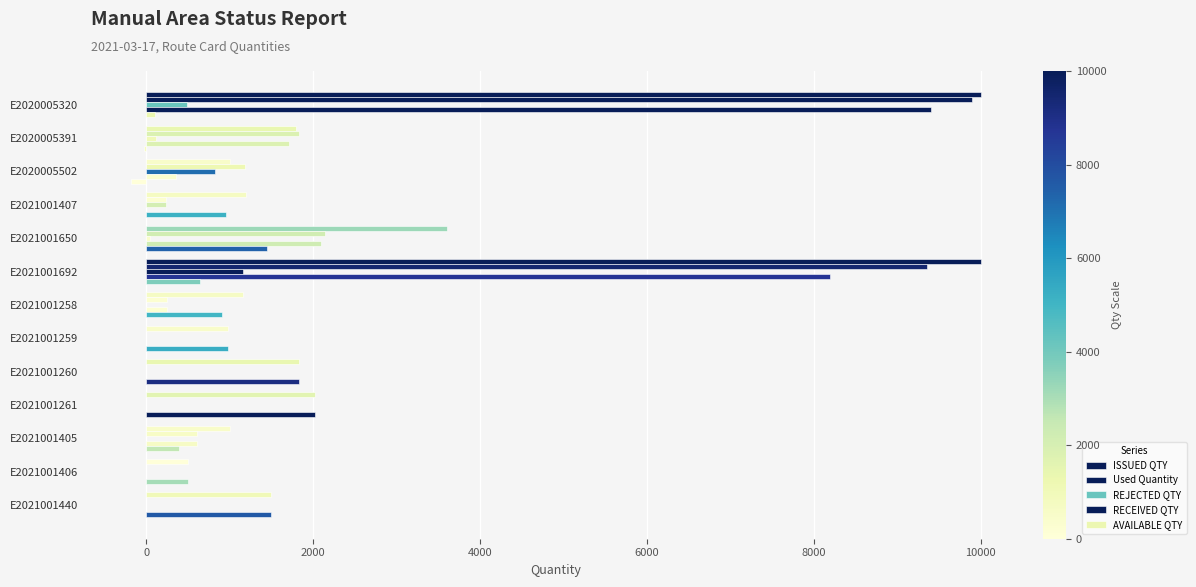

Count the number of data series in this chart.

5